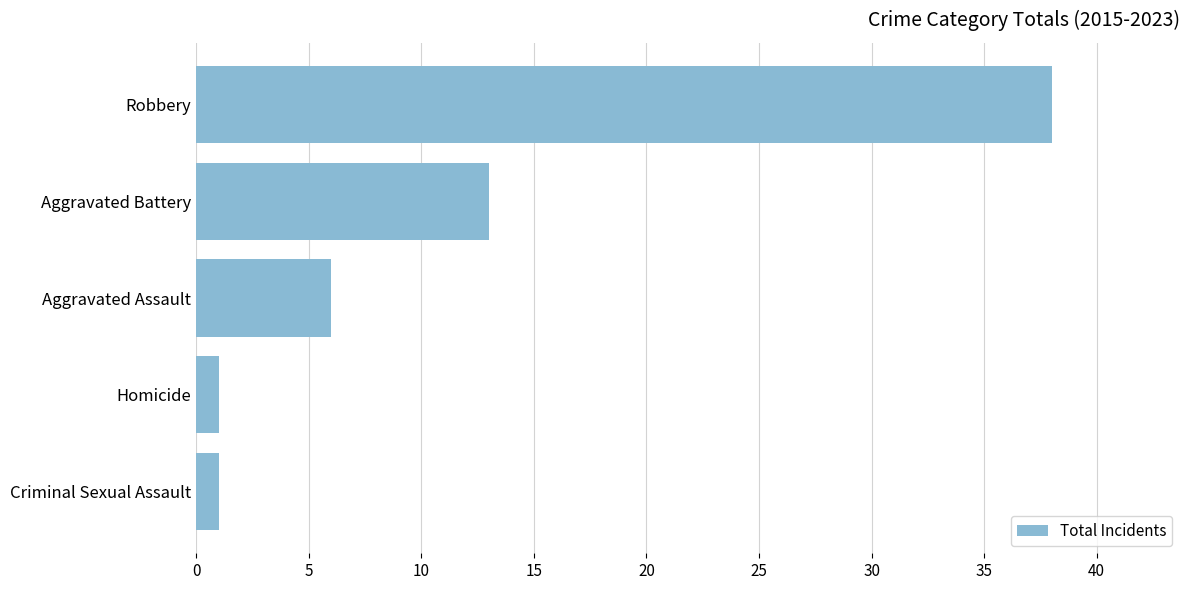

Where is the data nearest to the value 19?

Aggravated Battery